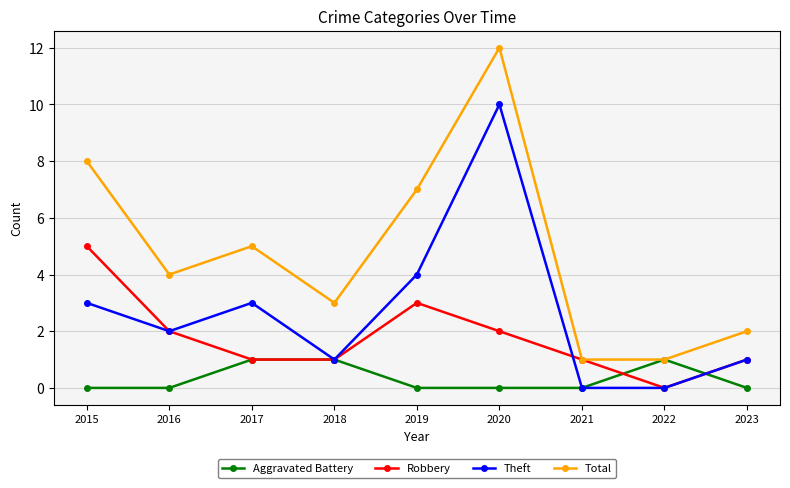

At which category does Robbery reach its first local peak?

2019